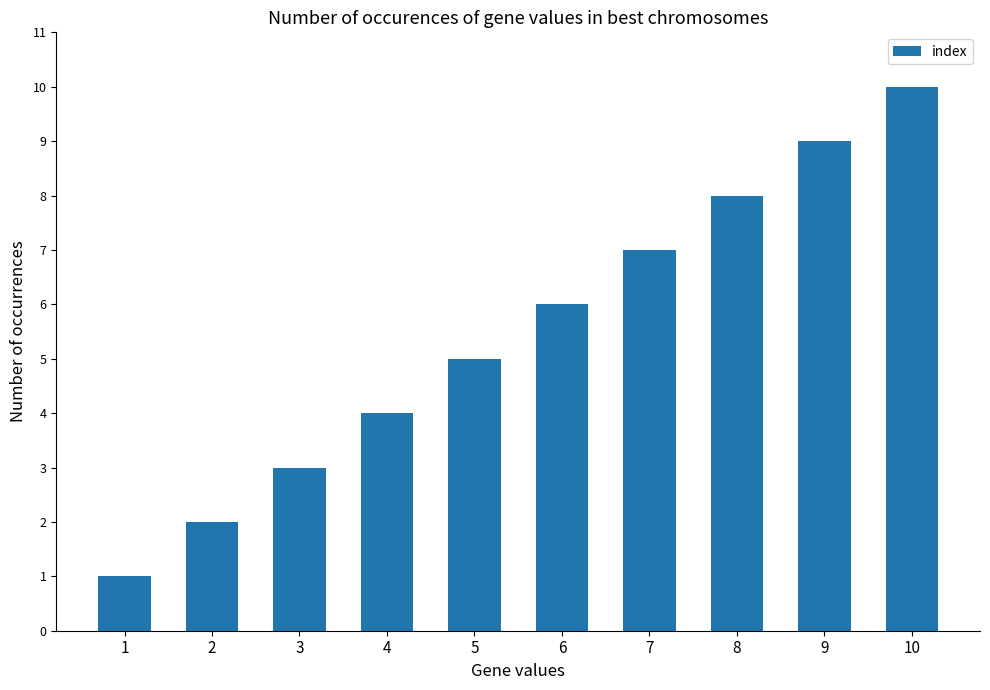

How many values are below 6?

5